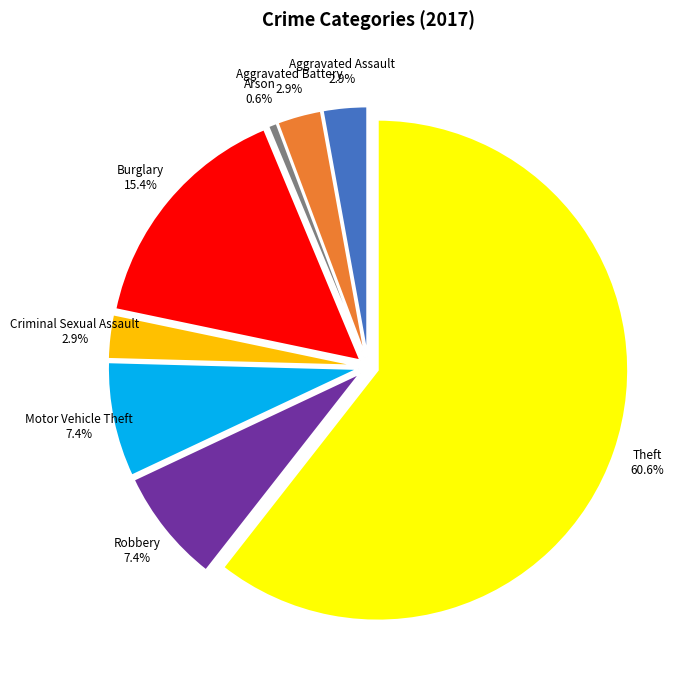

Is it true that Theft is 68% of the pie?

False